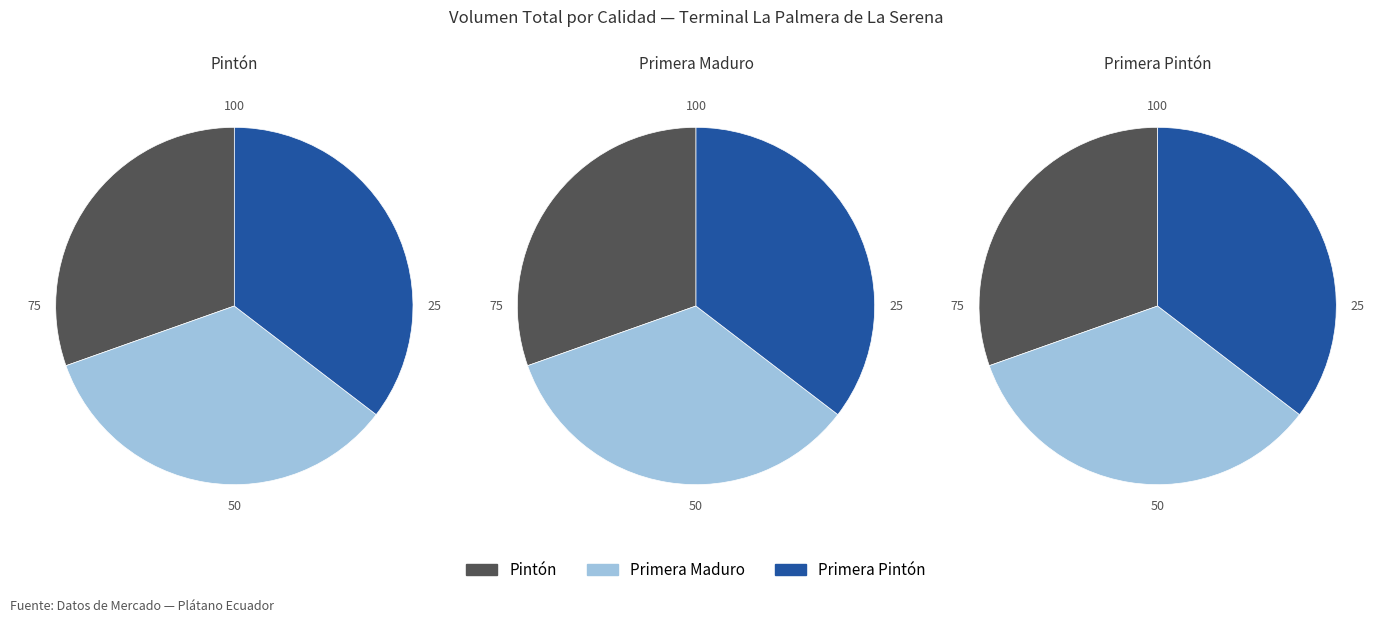

Count the number of slices in the pie.

3